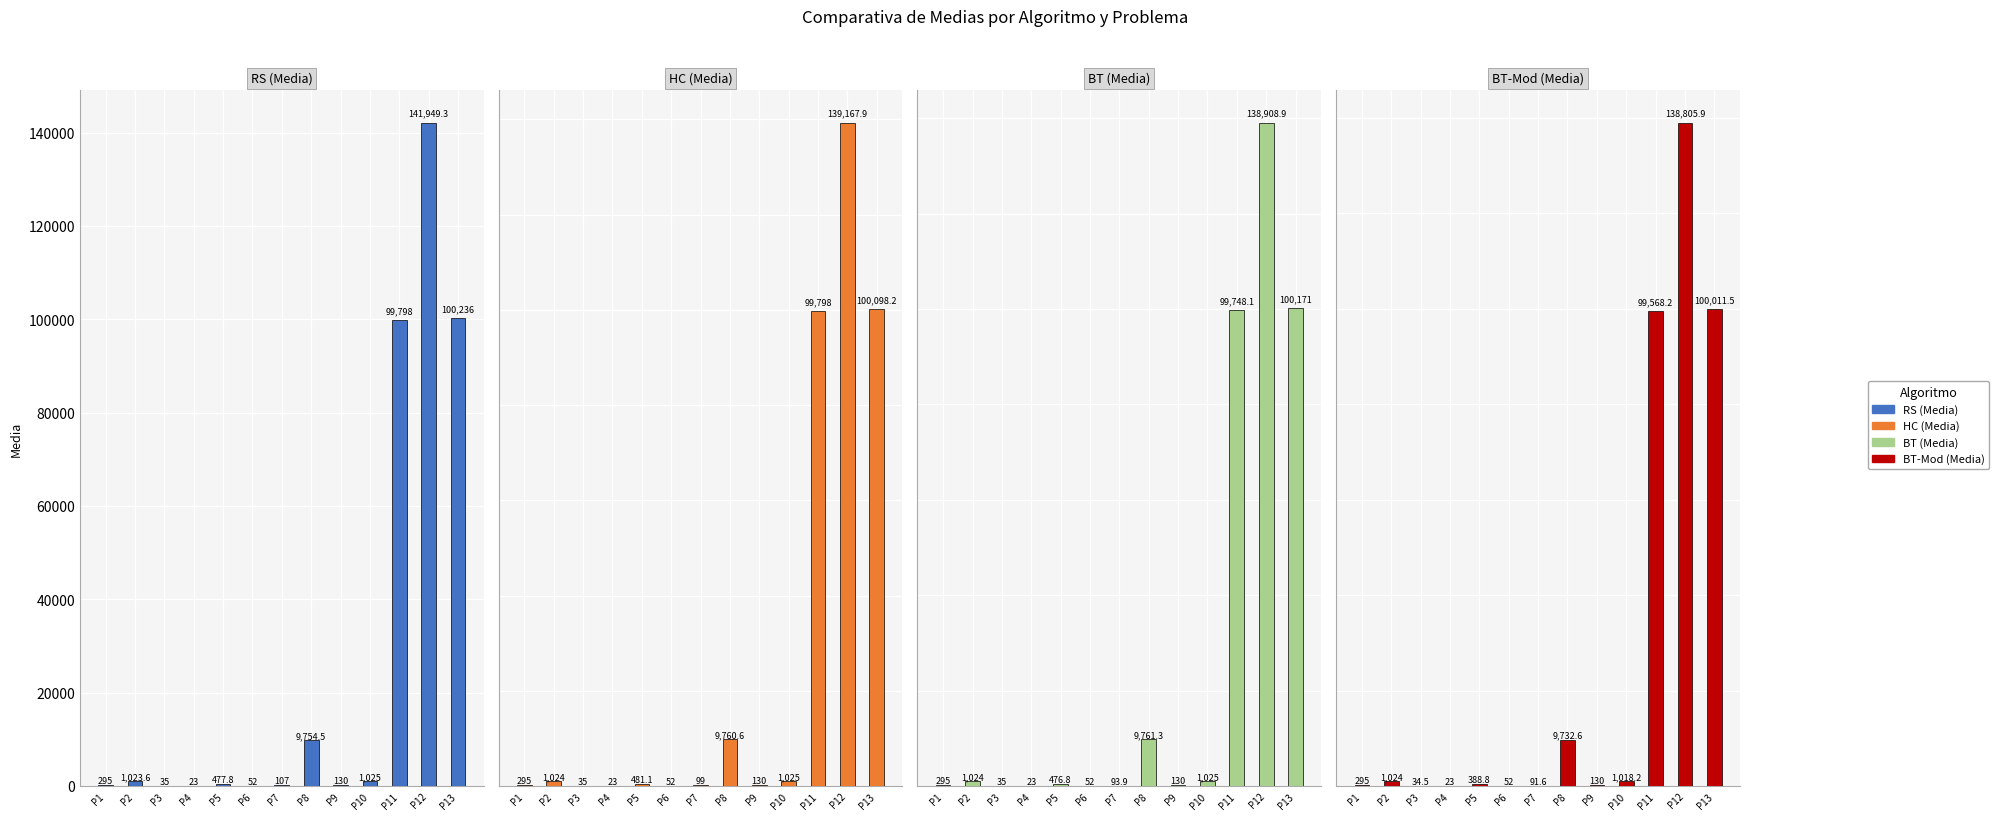

Is the value of BT-Mod (Media) at P8 greater than the value of BT (Media) at P9?

Yes